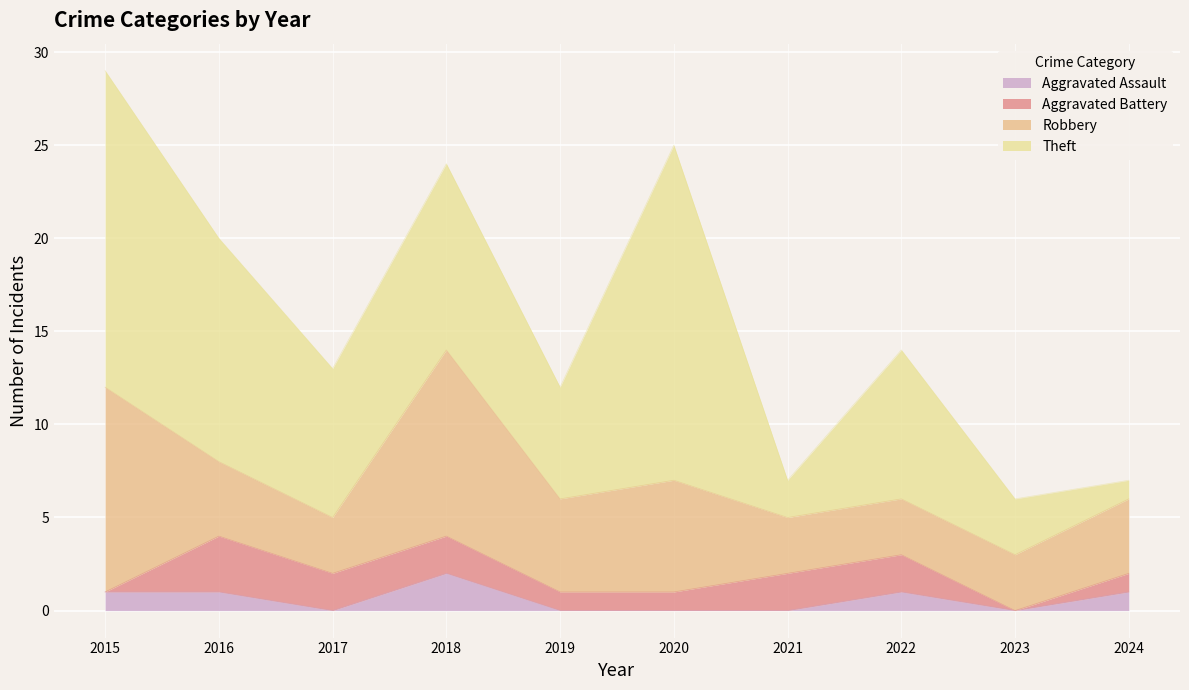

Between 2022 and 2024, which is larger?

2022